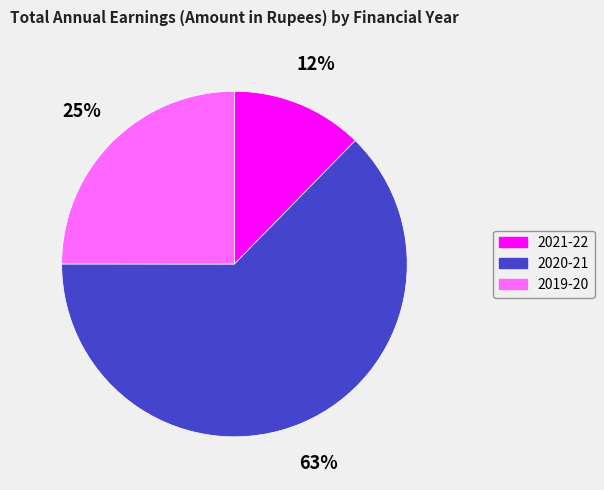

To the nearest percent, what portion does 2019-20 represent?

25%